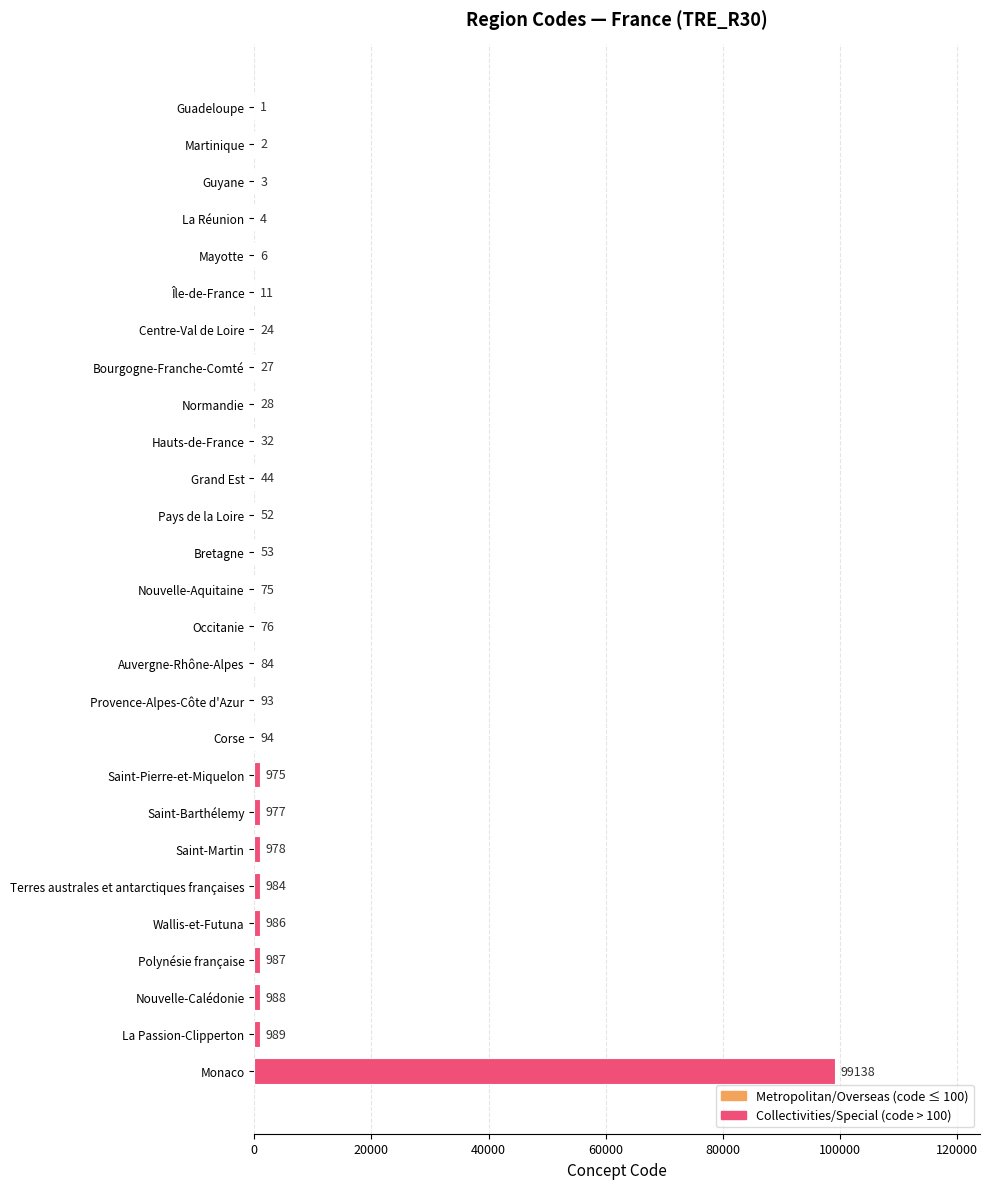

Approximately how many times larger is the value at Saint-Barthélemy compared to Saint-Martin?

1.0